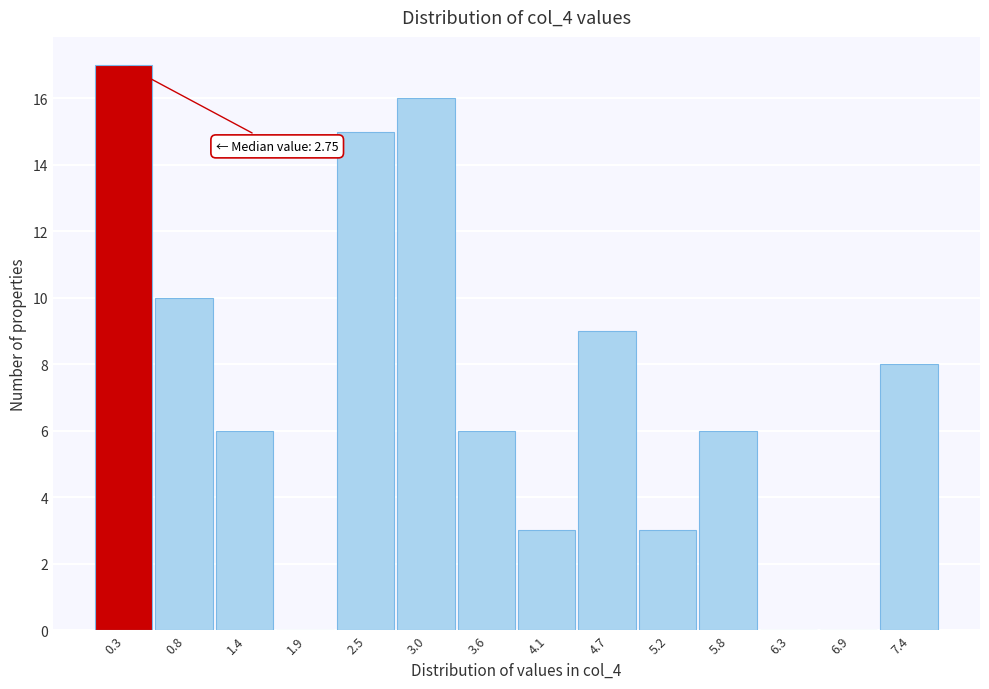

Over which range of the x-axis is the bar tallest?

0.0 to 0.5